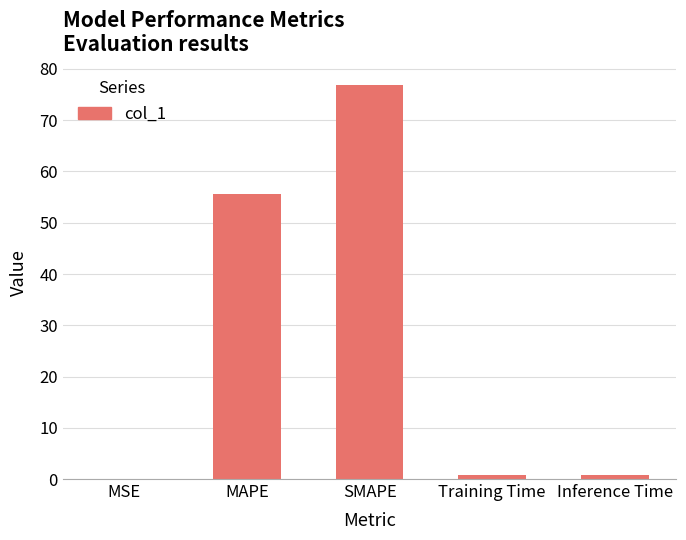

The value at MSE is 0.0. True or false?

True